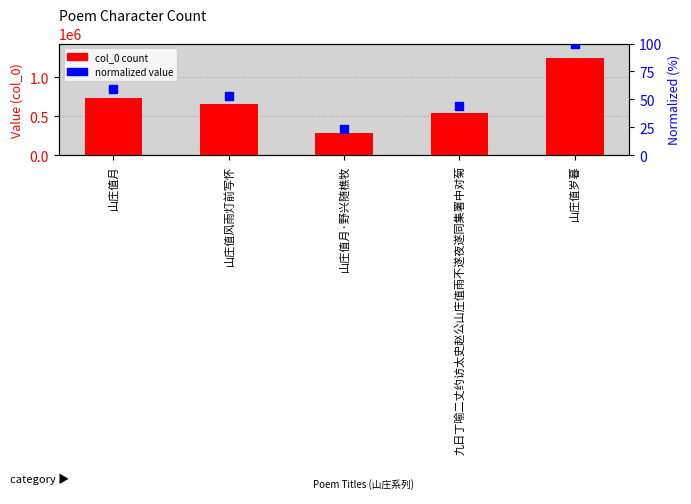

What is the total value across all series at 山庄值岁暮?

1244902.0